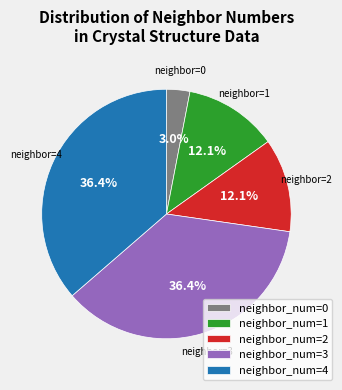

Does any single category account for the majority?

No